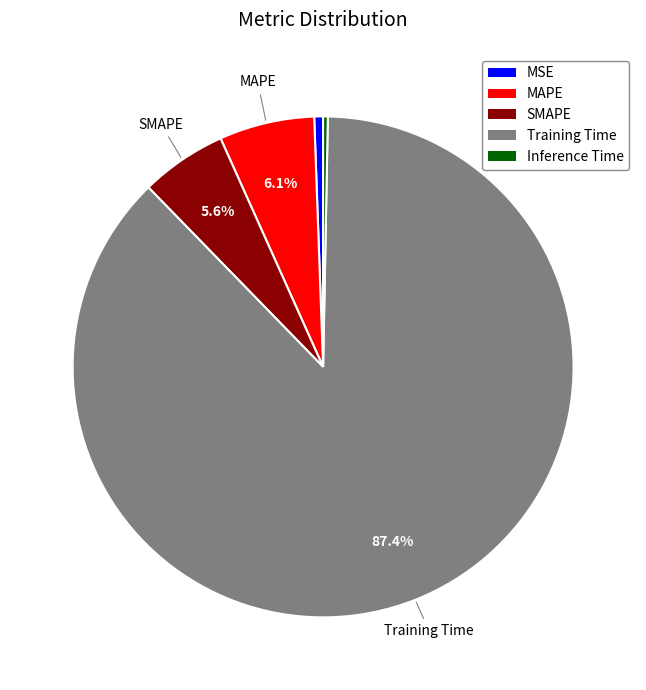

How many segments does this pie chart have?

5